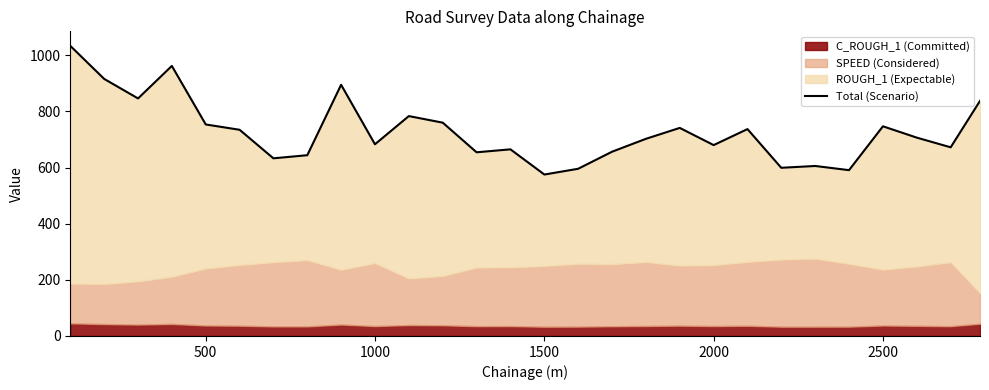

How many points are higher than both their immediate neighbors (excluding endpoints)?

8